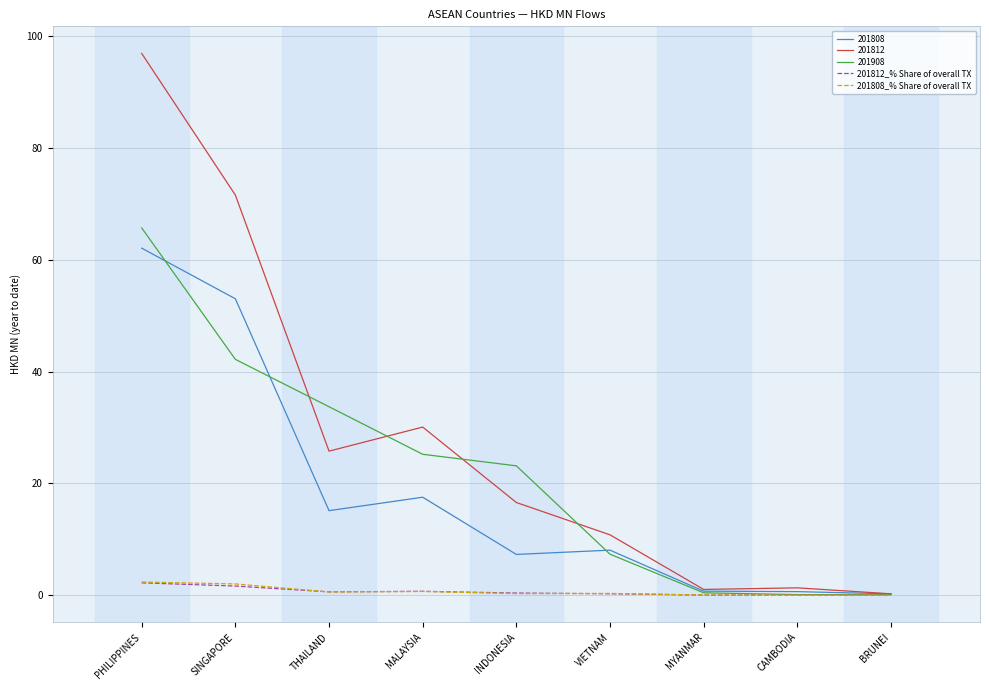

Which series has the largest total across all categories?

201812